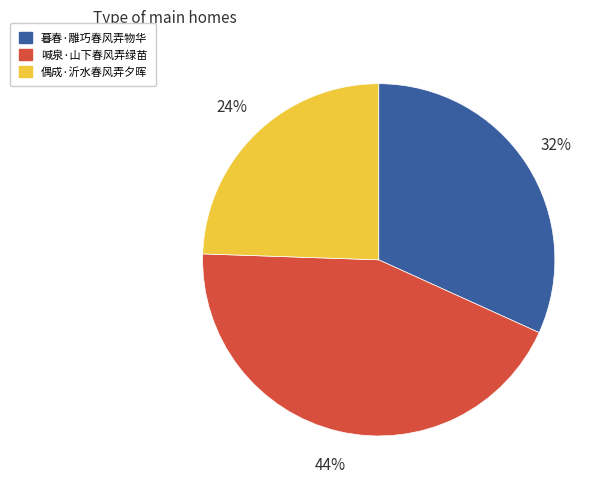

What is the ratio of the value at 喊泉·山下春风弄绿苗 to the value at 偶成·沂水春风弄夕晖?

1.8